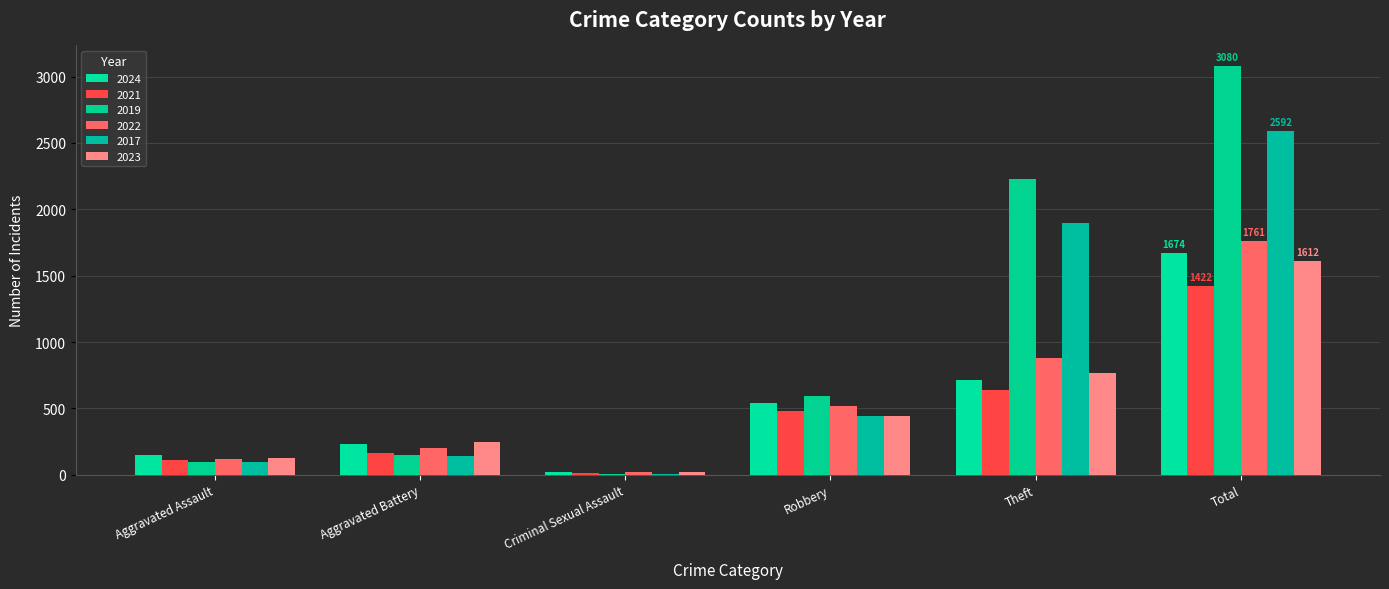

How many groups of bars are there?

6